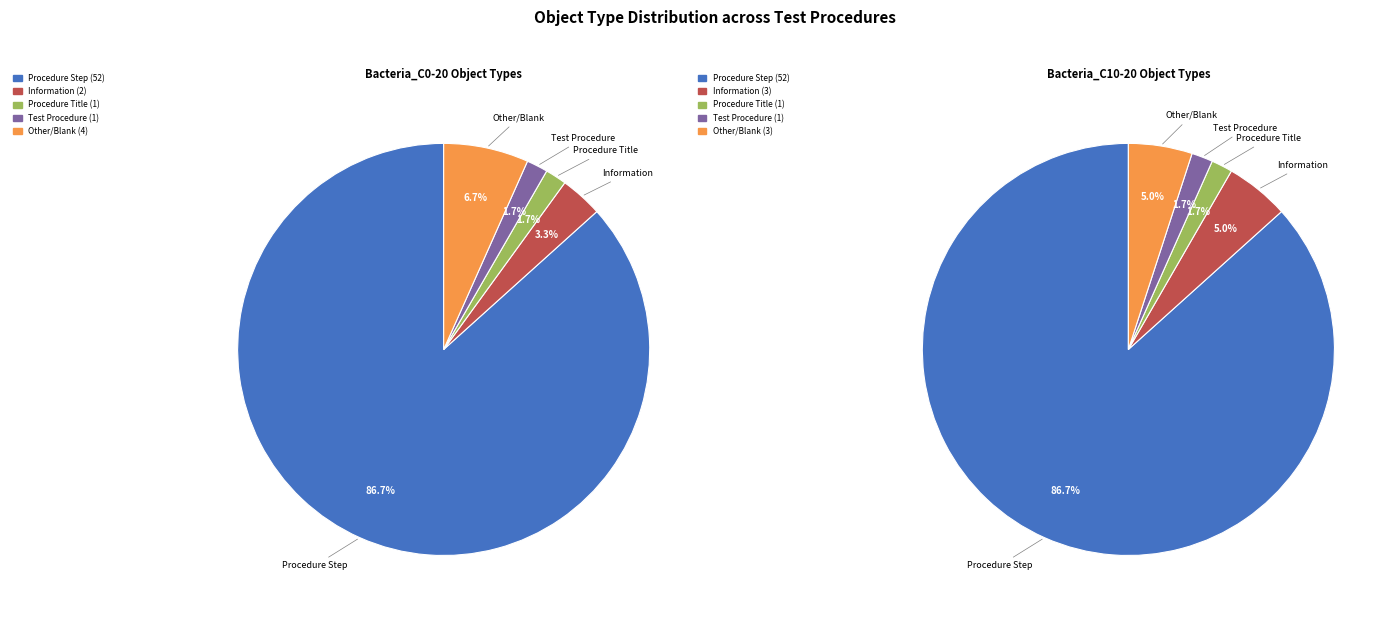

True or false:  accounts for 7% of the total.

True